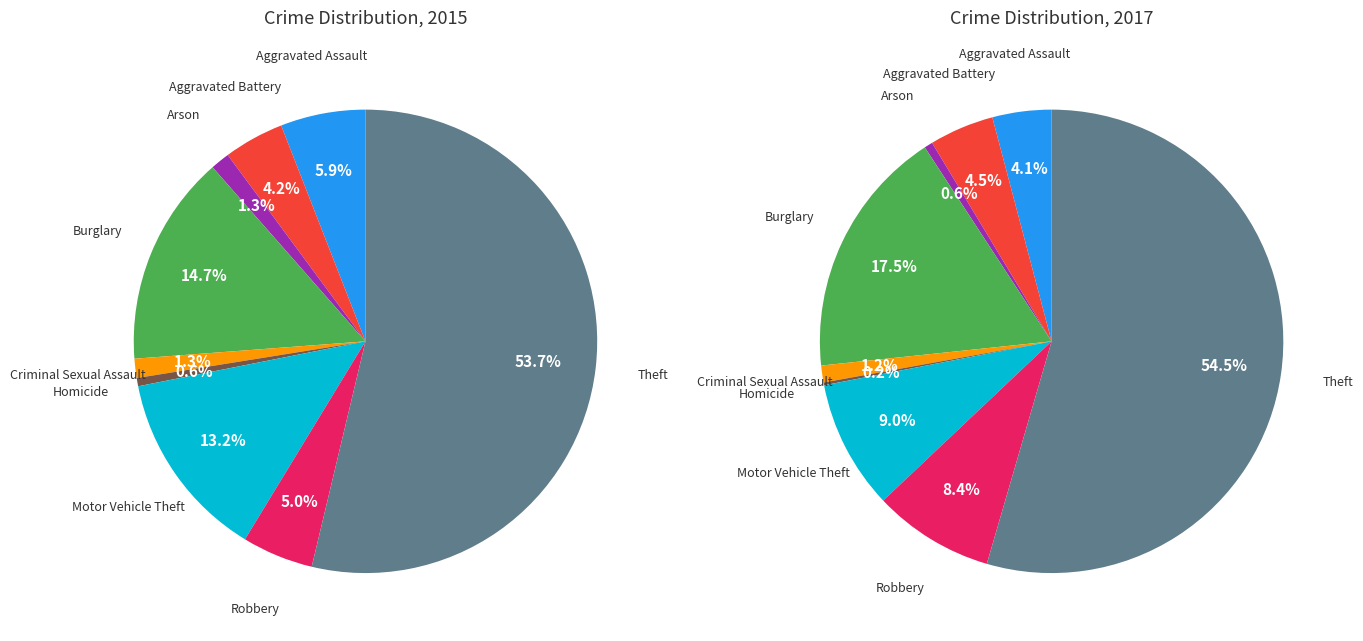

To the nearest percent, what portion does Burglary represent?

15%